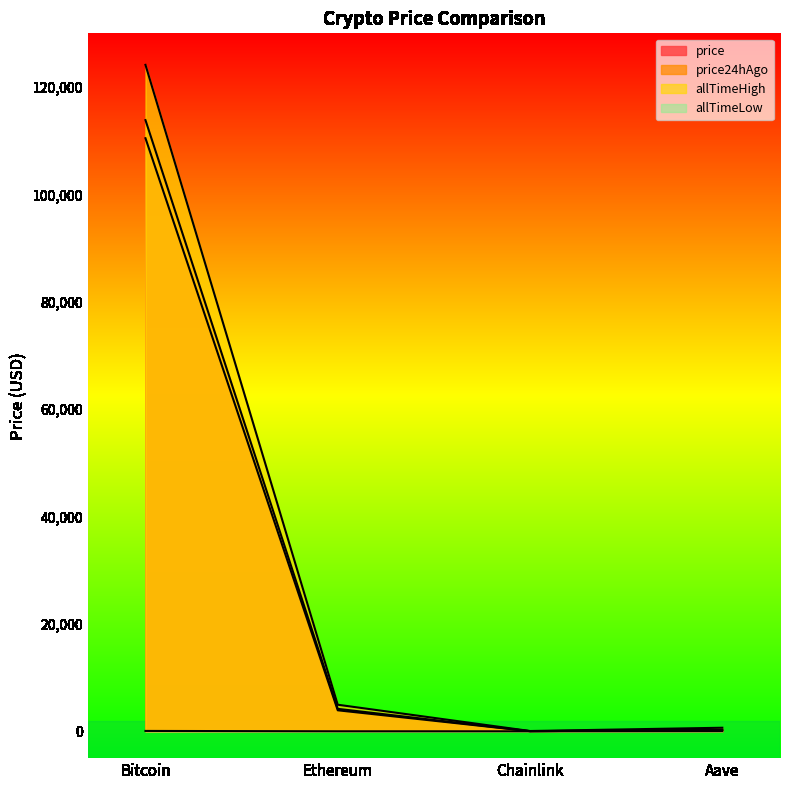

What is the value of the price24hAgo point at the 3rd from the left?

21.9